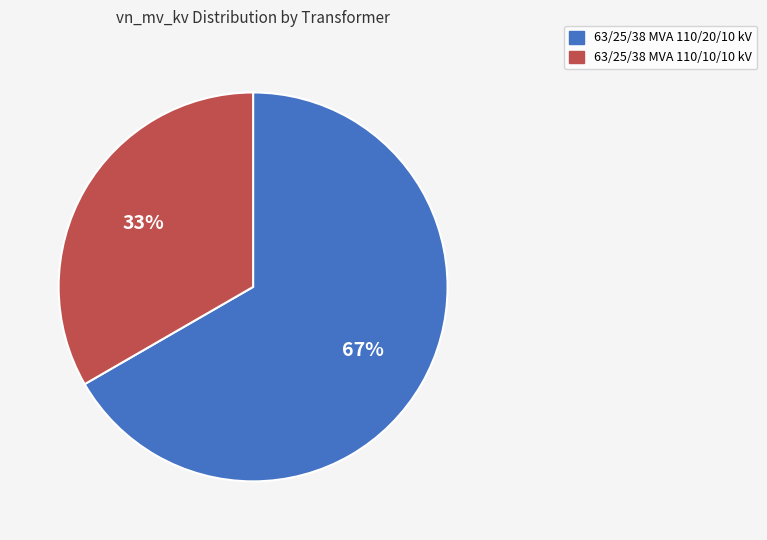

Approximately how many times larger is the value at 63/25/38 MVA 110/10/10 kV compared to 63/25/38 MVA 110/20/10 kV?

0.5